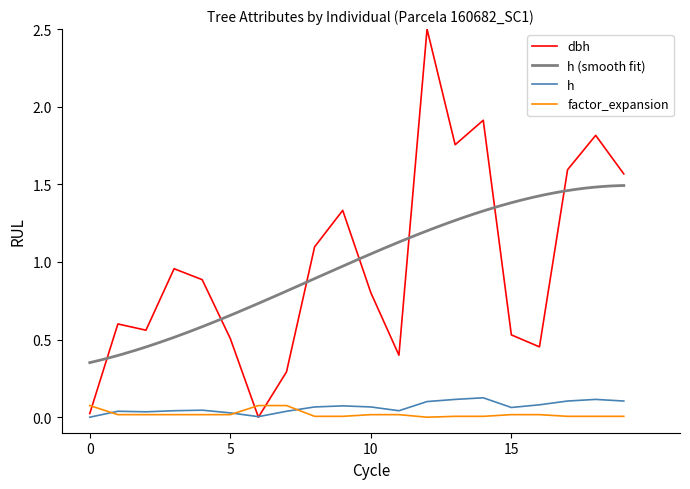

What is the value of the factor_expansion point at the 7th from the left?

0.1